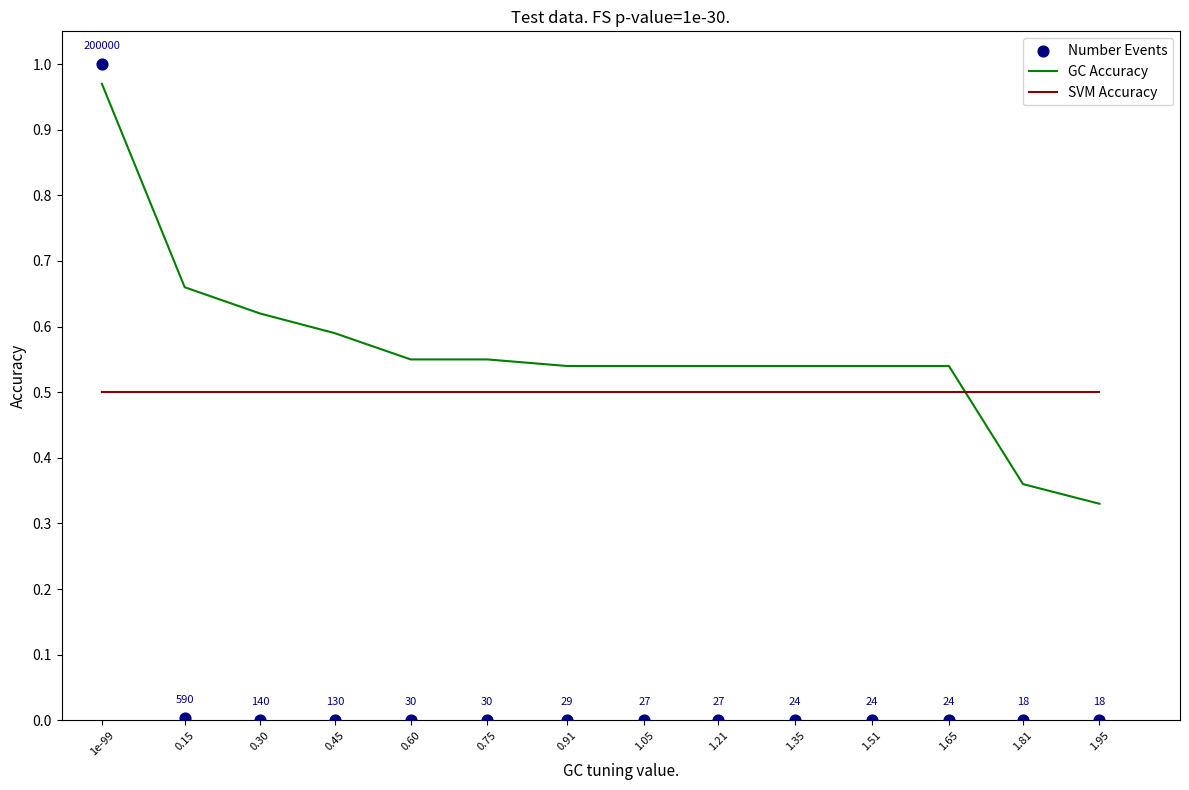

Which series has the largest total across all categories?

GC Accuracy